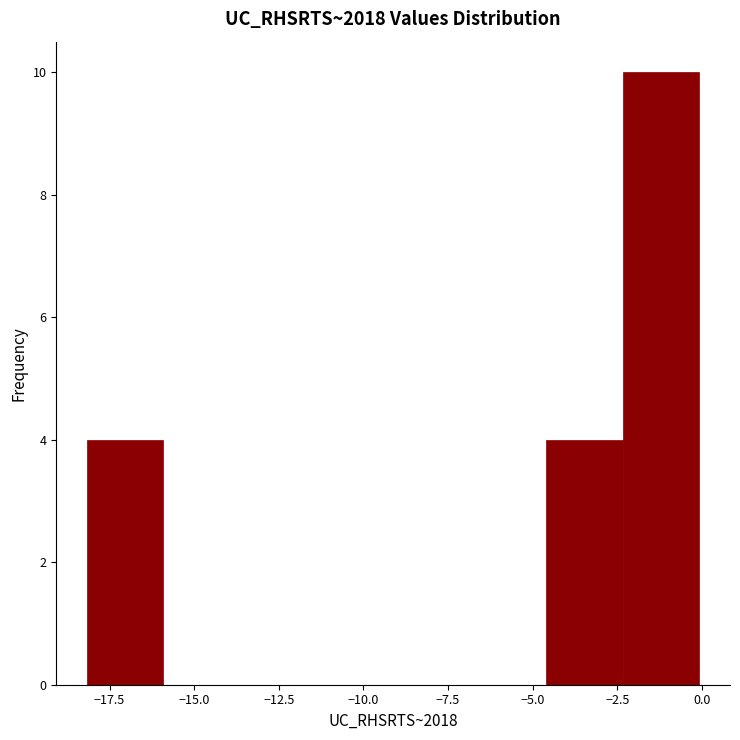

Over which range of the x-axis is the bar tallest?

-2.5 to 0.0